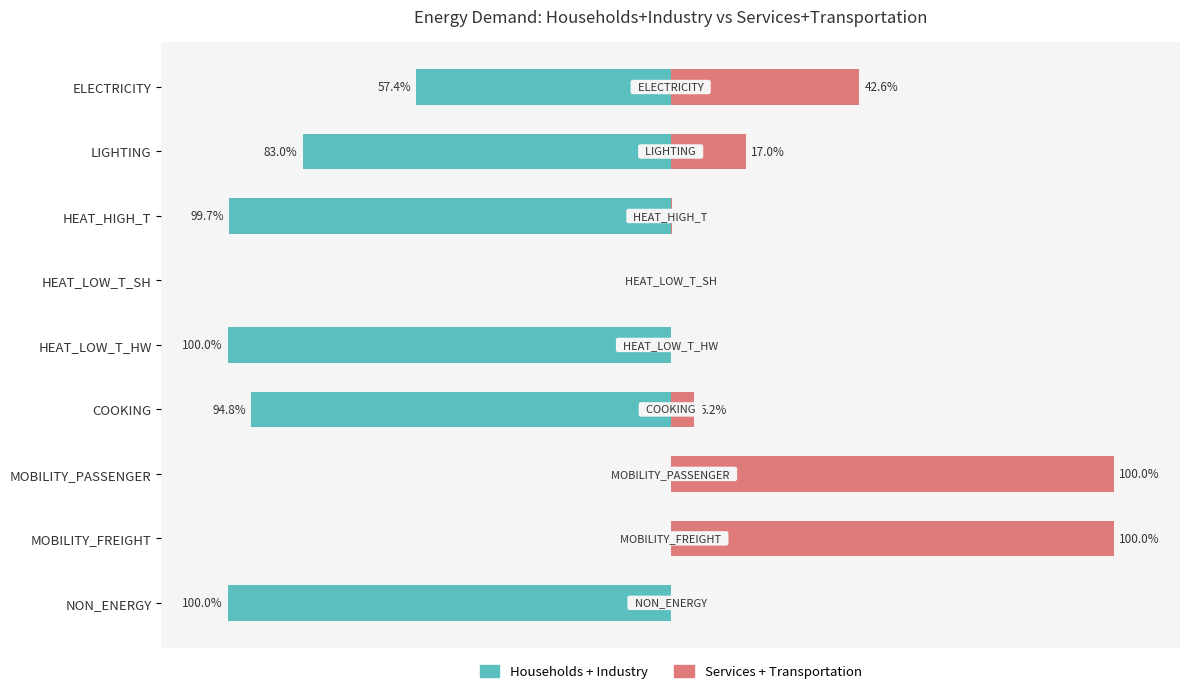

What position from the right is LIGHTING?

8